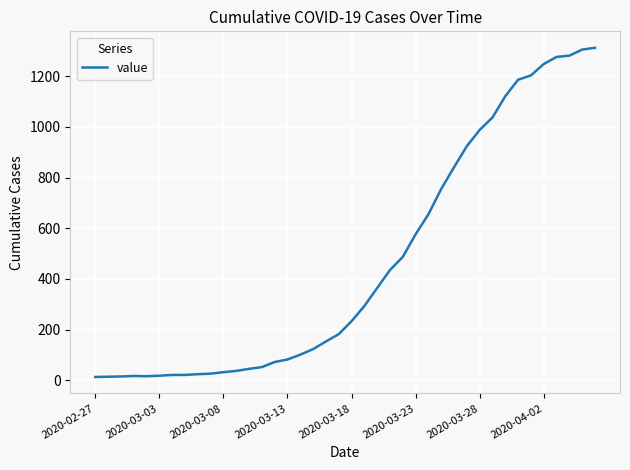

What is the maximum value shown in the chart?

1312